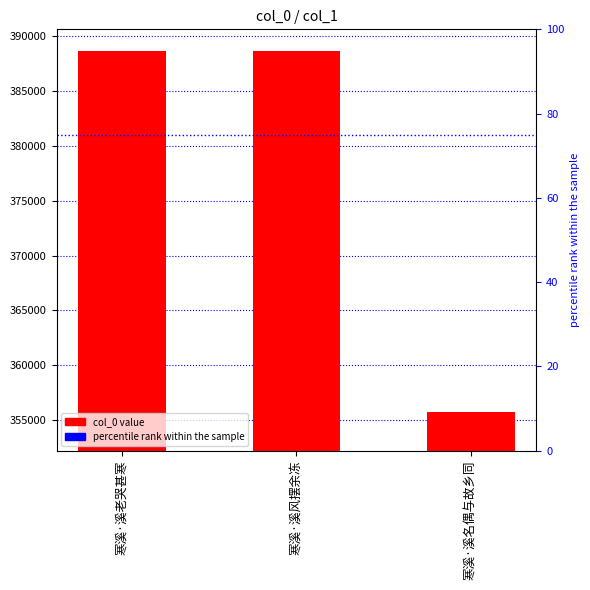

How many values are below 388684?

1